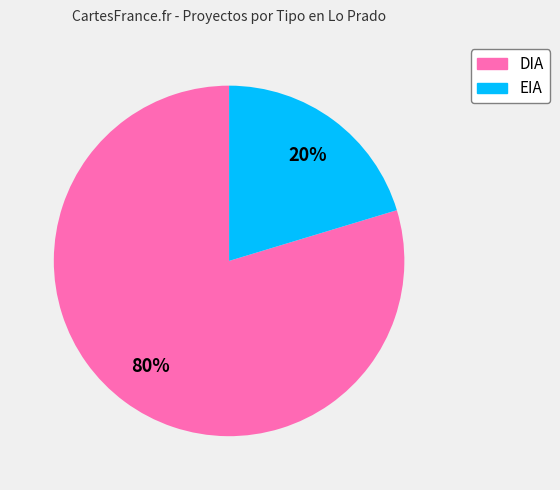

Between EIA and DIA, which is larger?

DIA